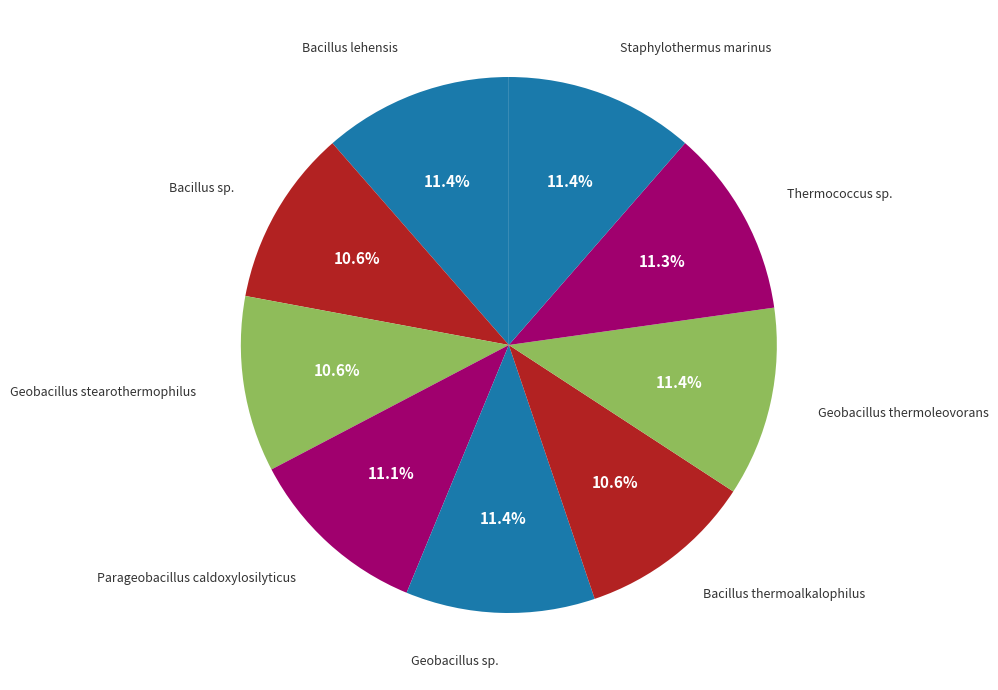

How many segments does this pie chart have?

9